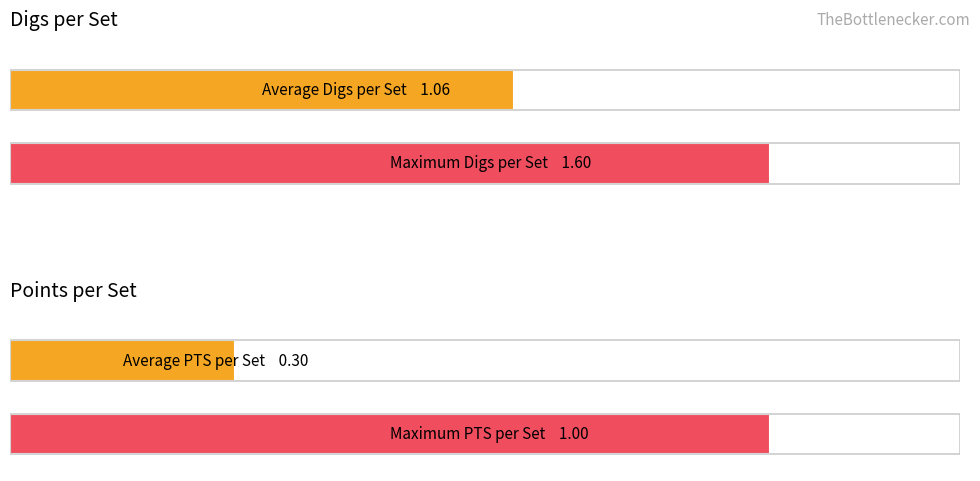

Are the bars horizontal?

Yes